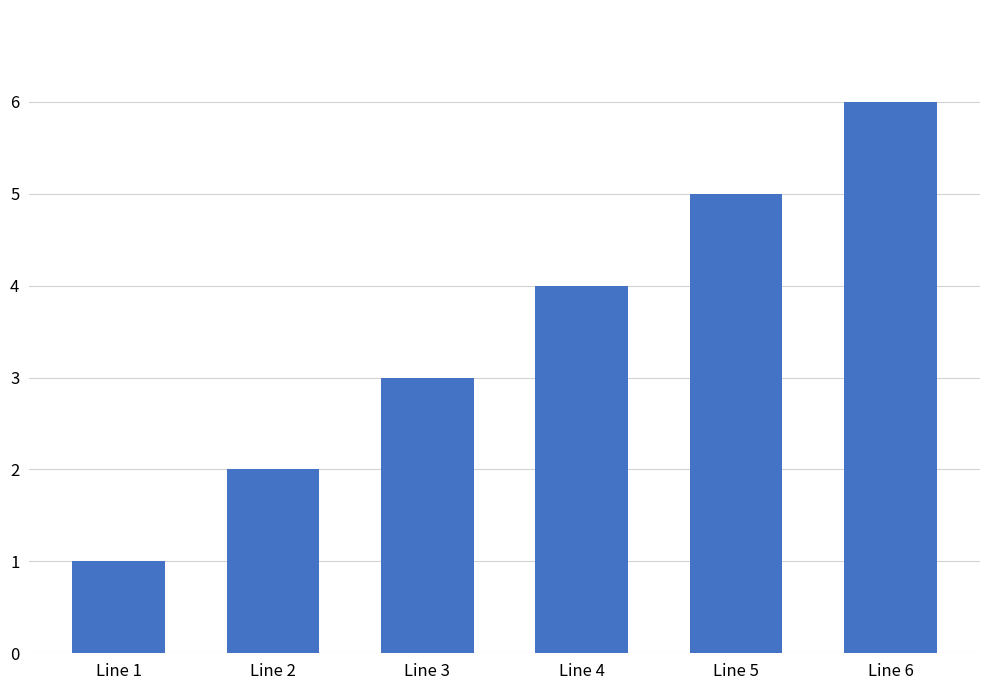

Read the value at Line 2.

2